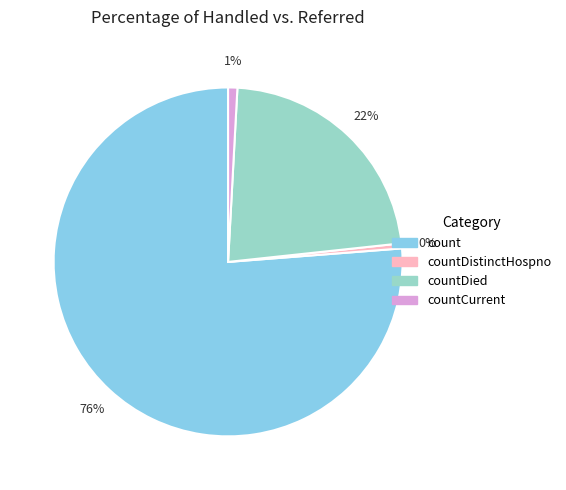

The countCurrent slice represents 8% of the pie. True or false?

False